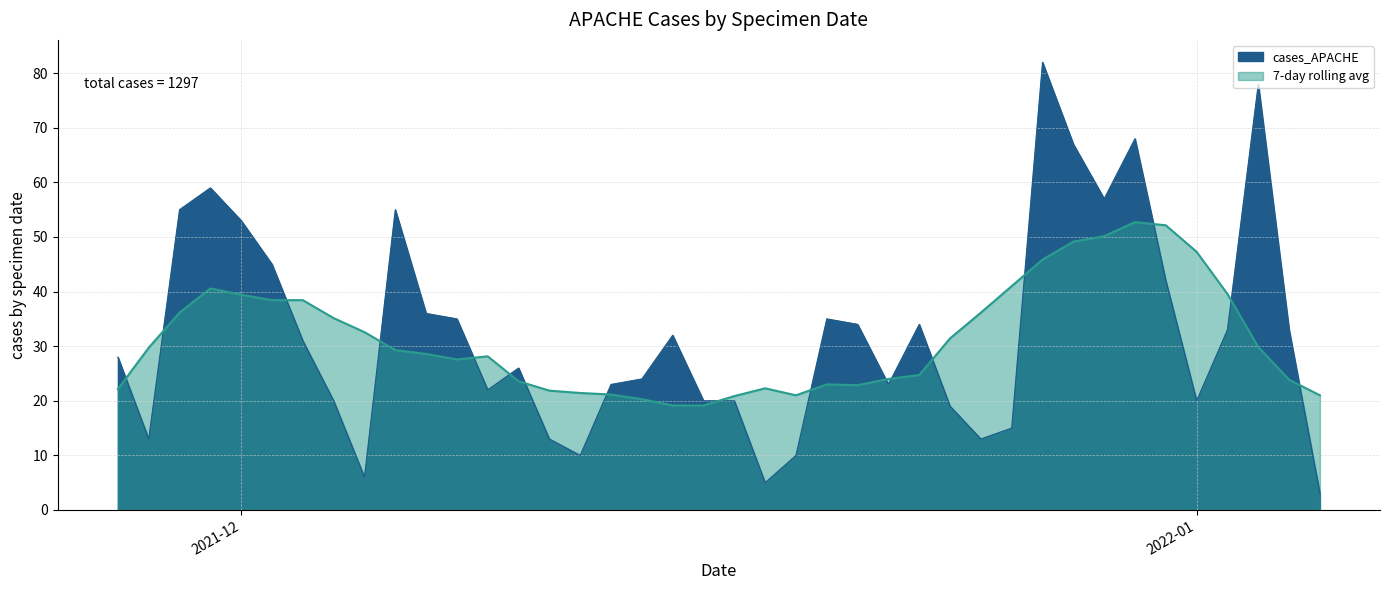

At which category does the chart reach its minimum across all series?

2022-01-05